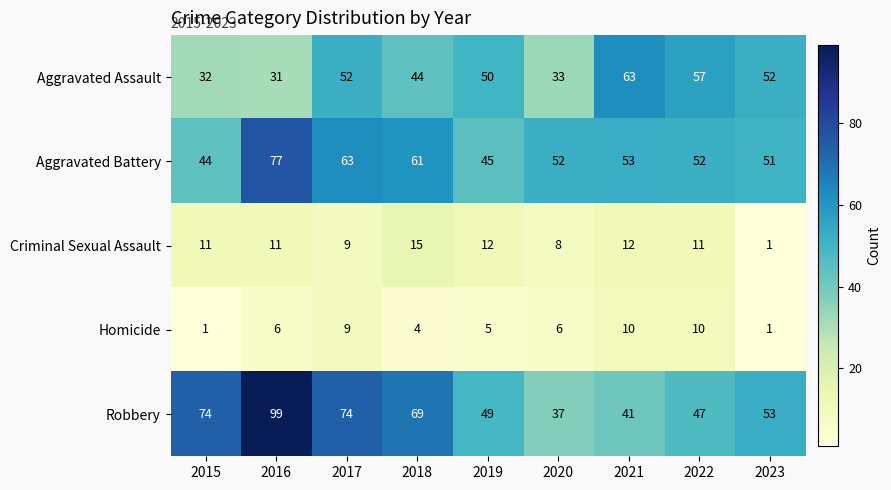

Which series has the largest total across all categories?

Robbery